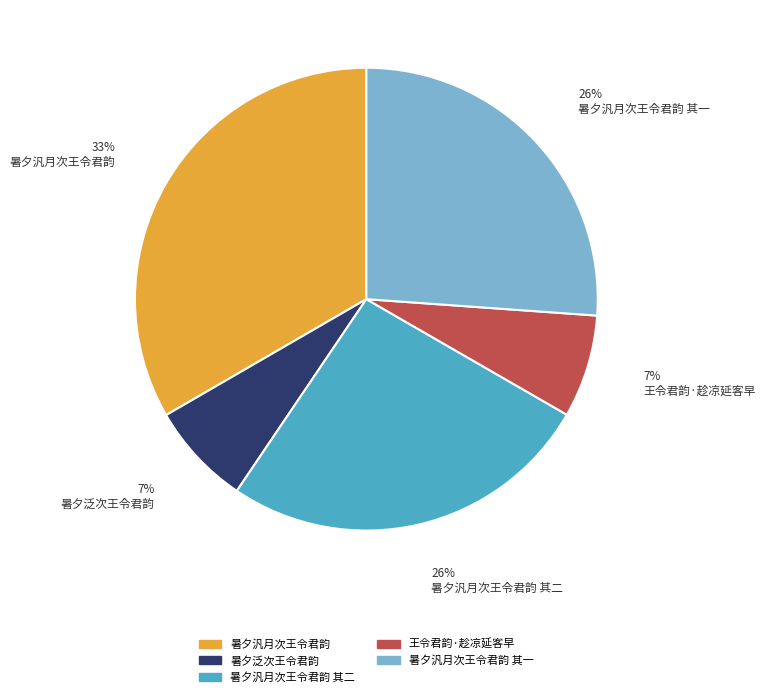

To the nearest percent, what is the average slice percentage?

20%